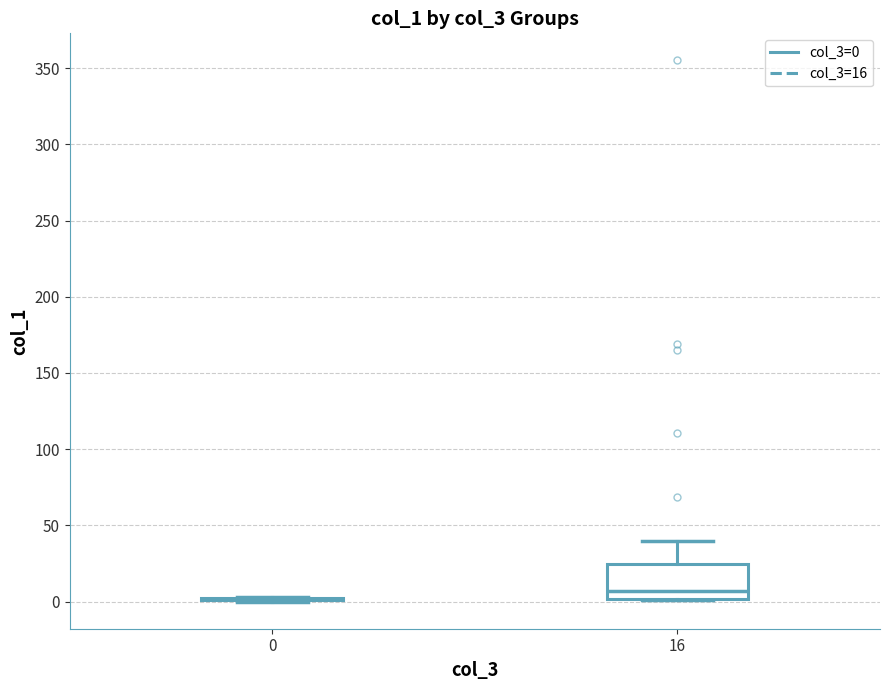

Reading left to right, read every box against the y-axis: the position of its median line, the range the box covers, and the ends of its whiskers. The values are not printed on the chart, so give them approximately, as read against the axis.

0: box collapsed to a line at 0, whiskers 0 to 5
16: median 5, box 0 to 25, whiskers 0 to 40